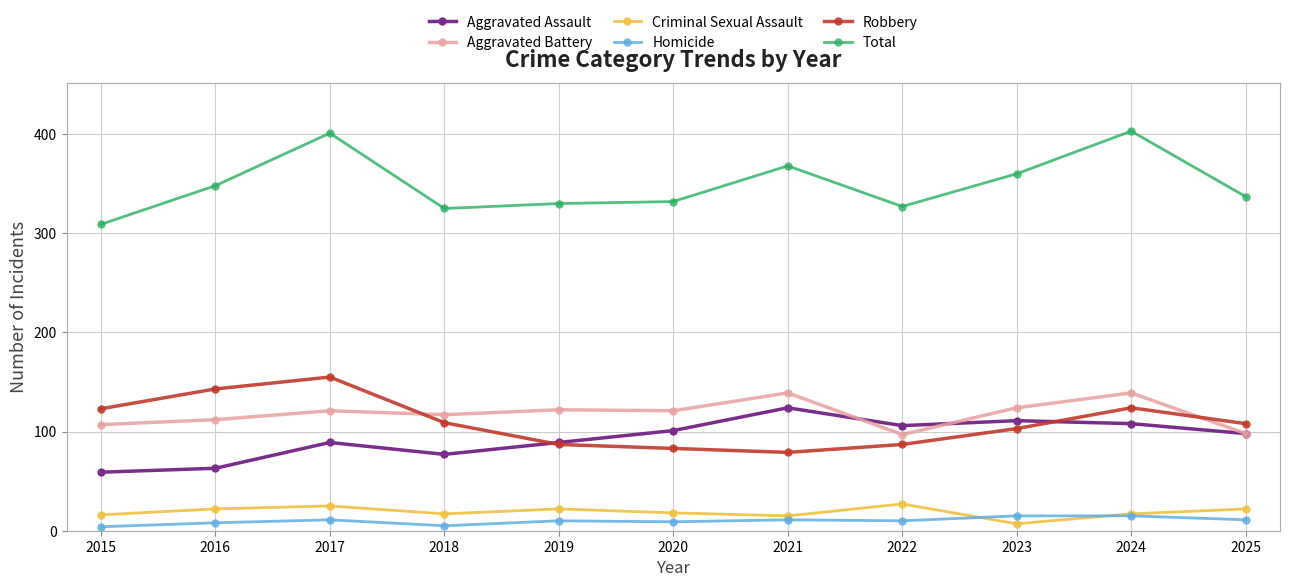

True or false: Total and Aggravated Battery cross at least once.

False